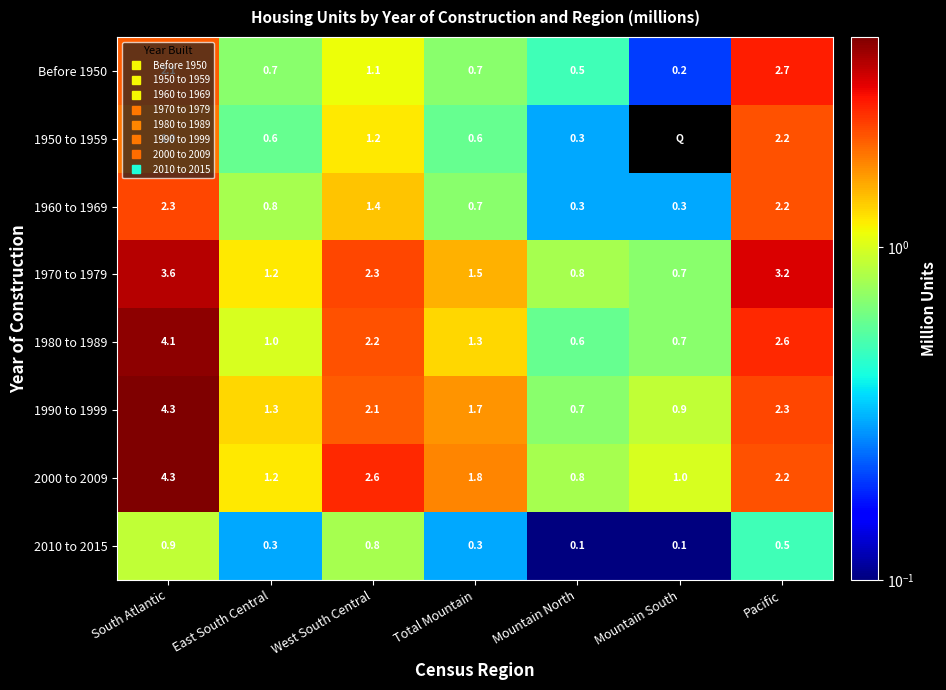

What is the difference between the second highest and minimum values in the Before 1950 series?

1.9